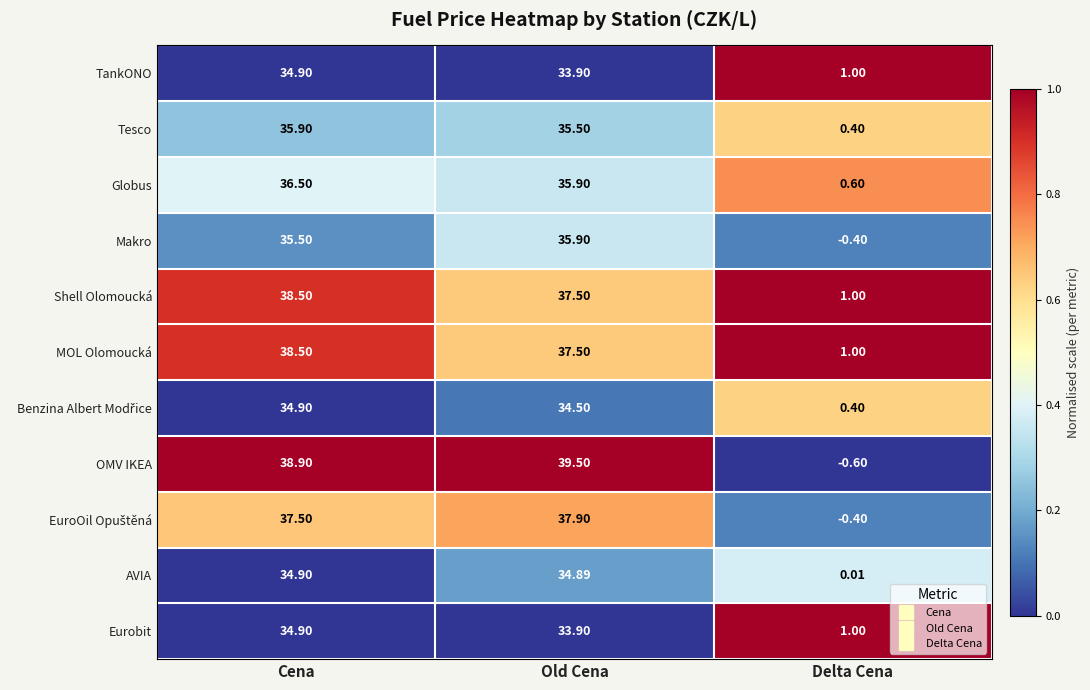

What is the spread (max minus min) of values at Delta Cena?

1.6